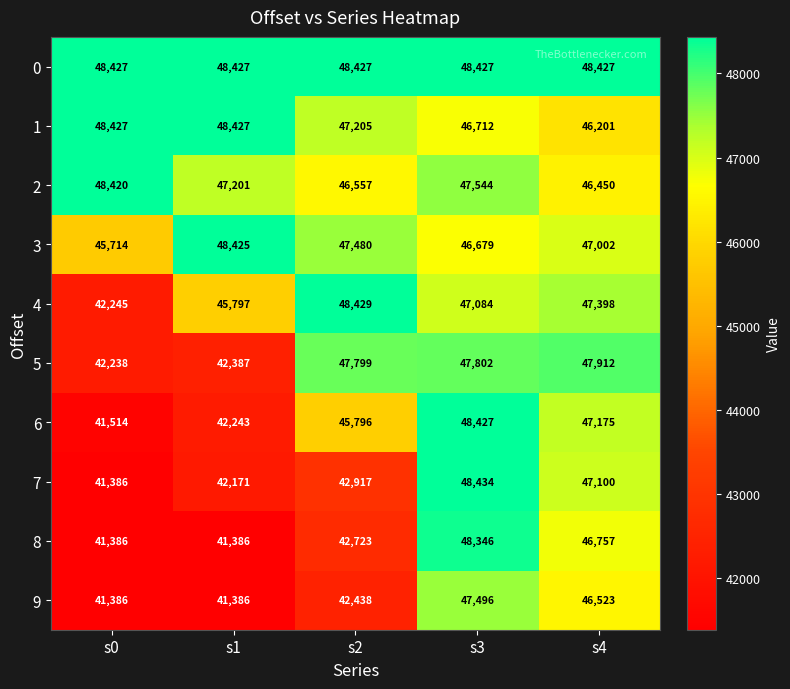

The value of 9 at s1 is 41386. True or false?

True